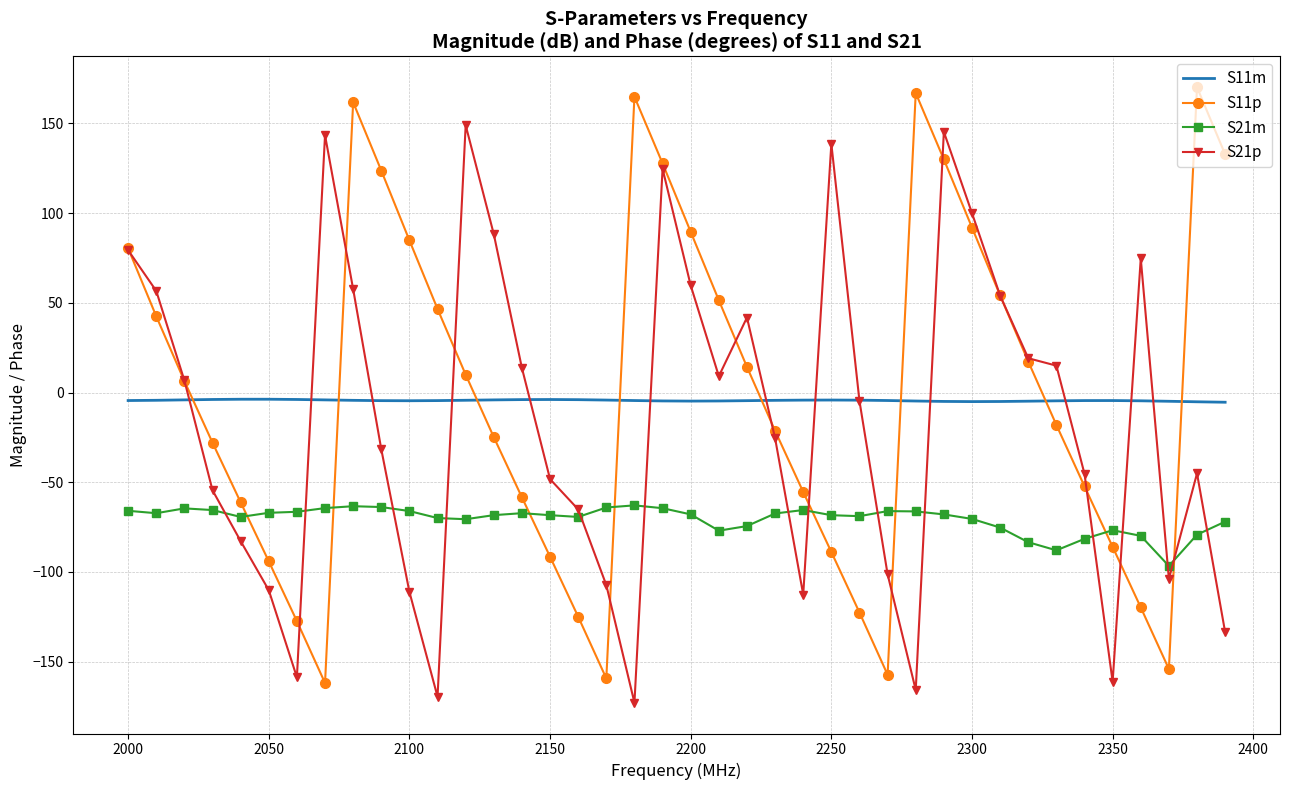

Count the number of categories in the chart.

40